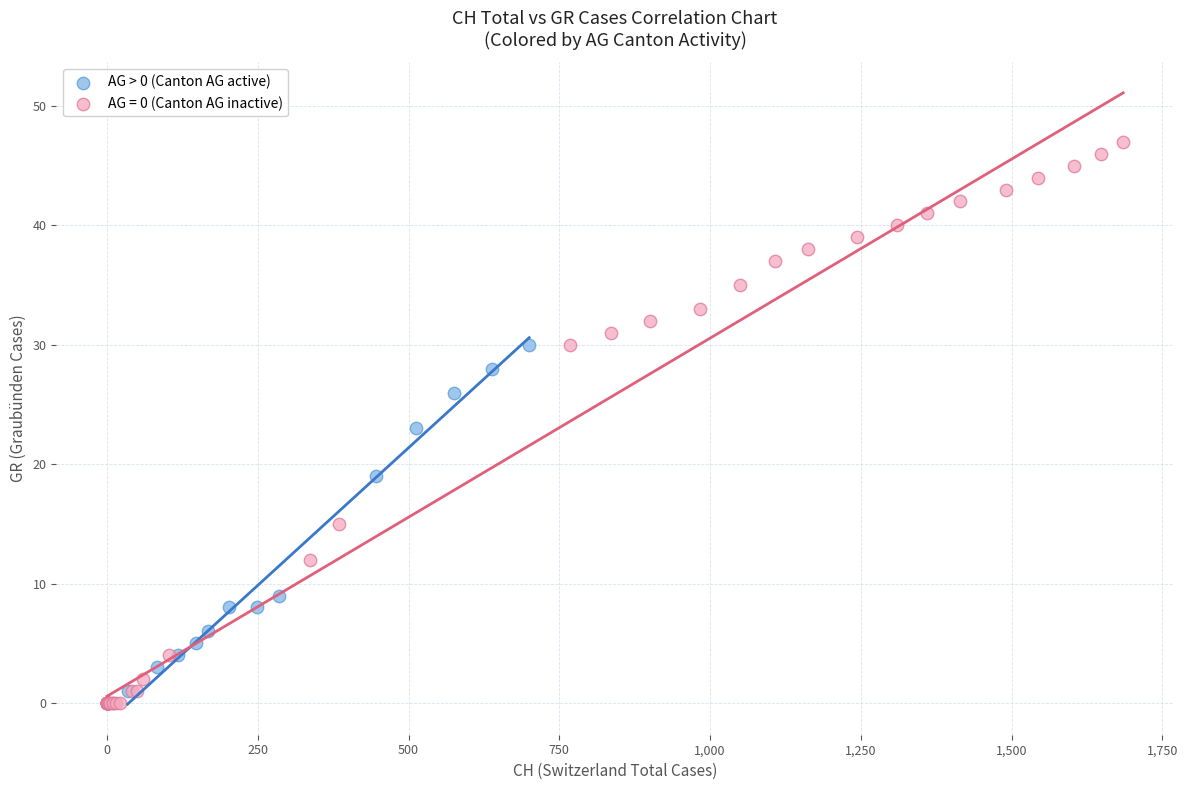

Which series contains the highest Y value?

AG = 0 (Canton AG inactive)